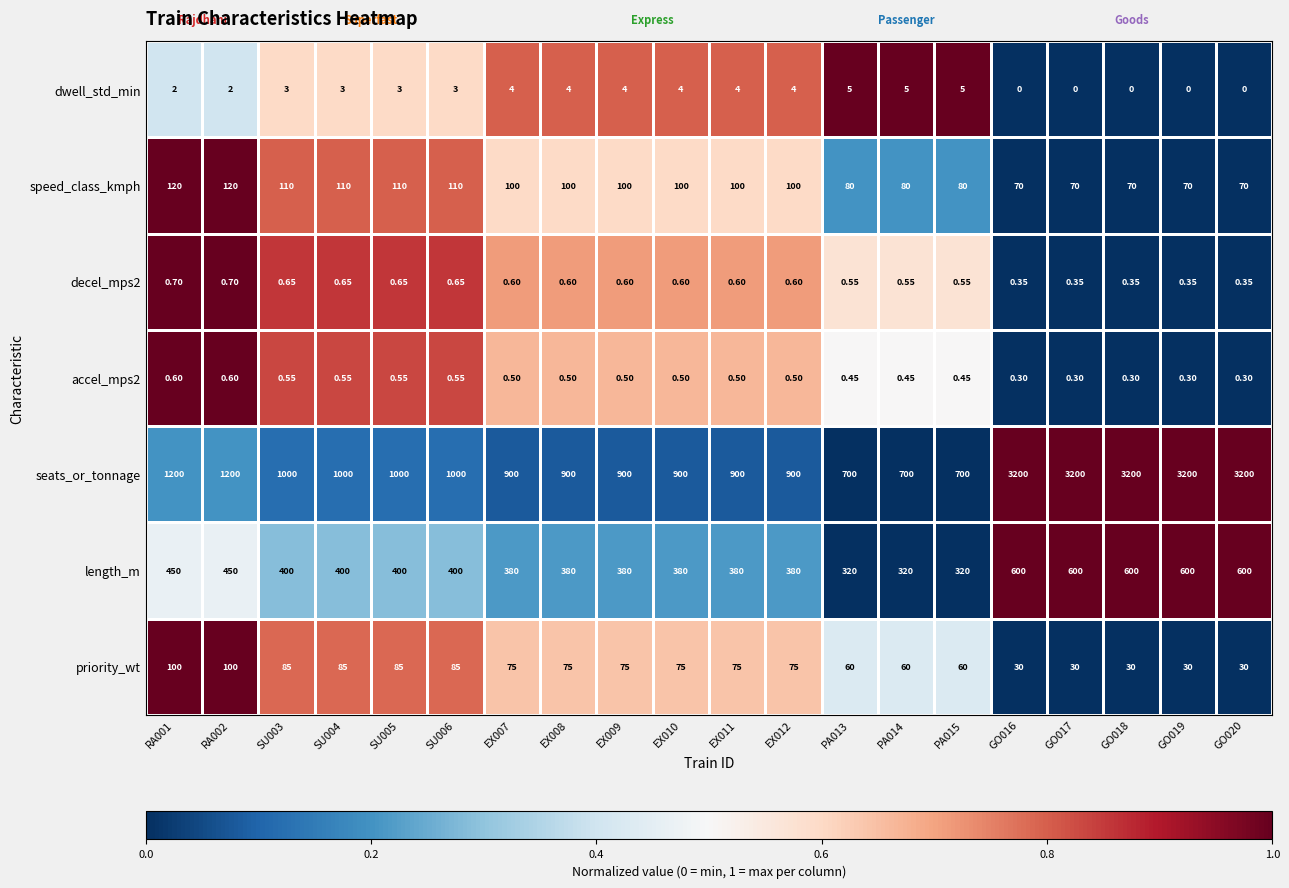

Which series changed the most between EX012 and PA013?

seats_or_tonnage